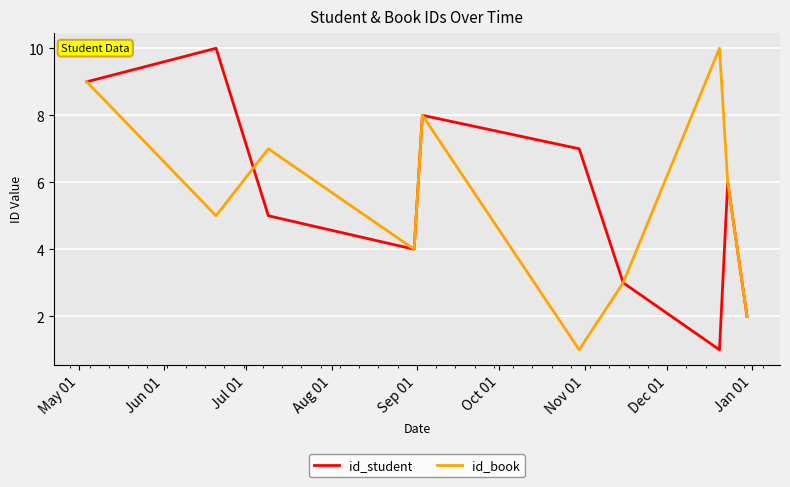

What is the maximum value shown in the chart?

10